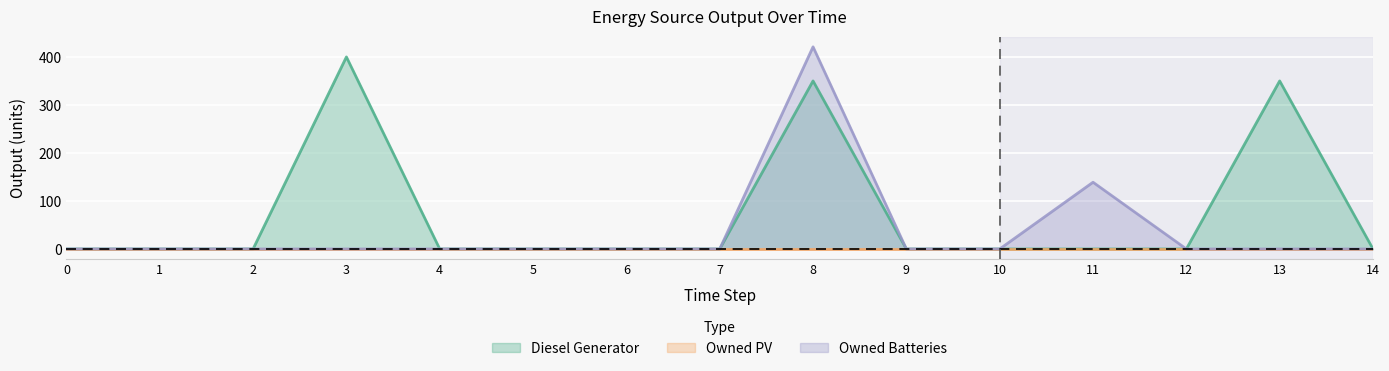

The value of Diesel Generator at 1 is -122. True or false?

False